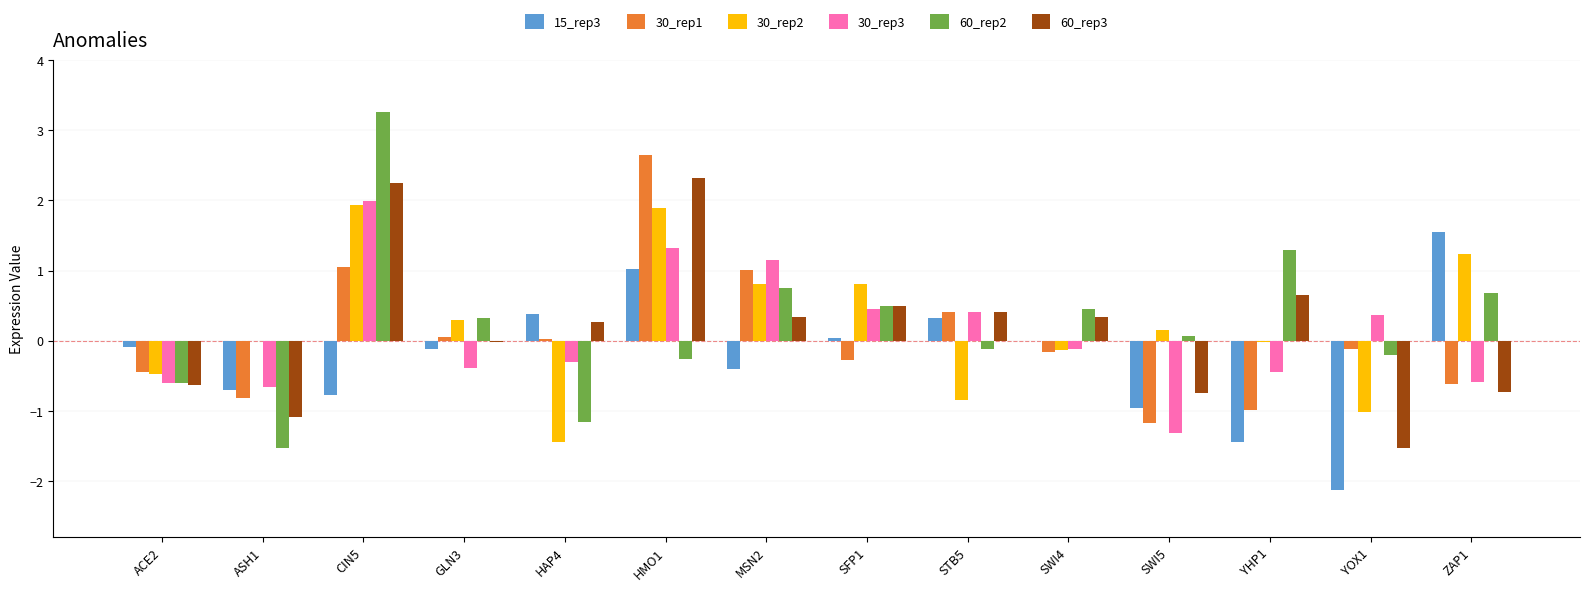

Does the chart contain stacked bars?

No